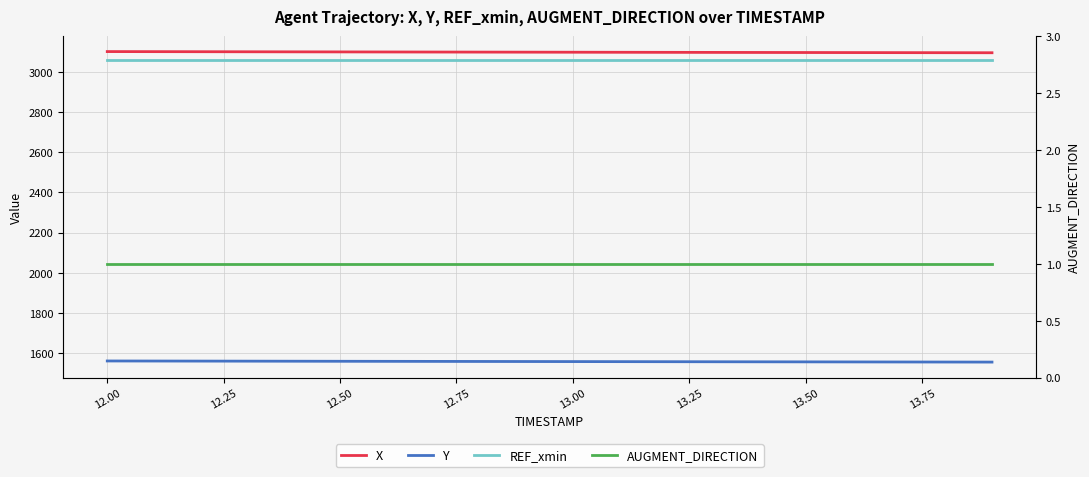

What is the smallest value displayed?

1.0